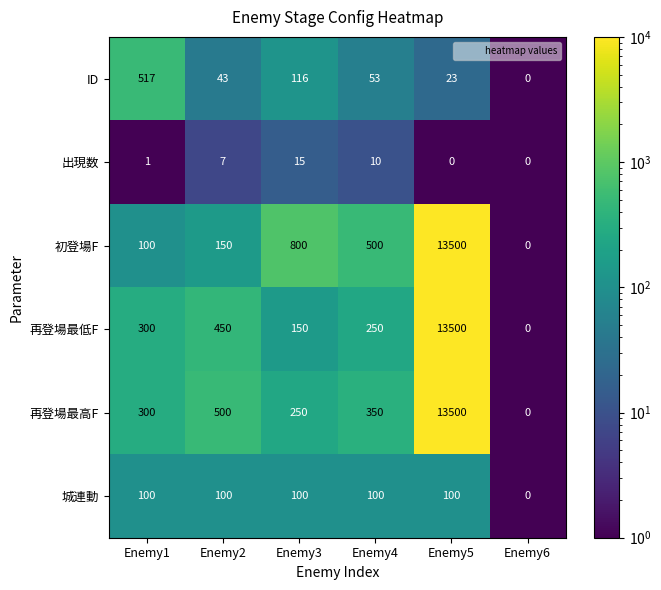

What is the spread (max minus min) of values at Enemy5?

13500